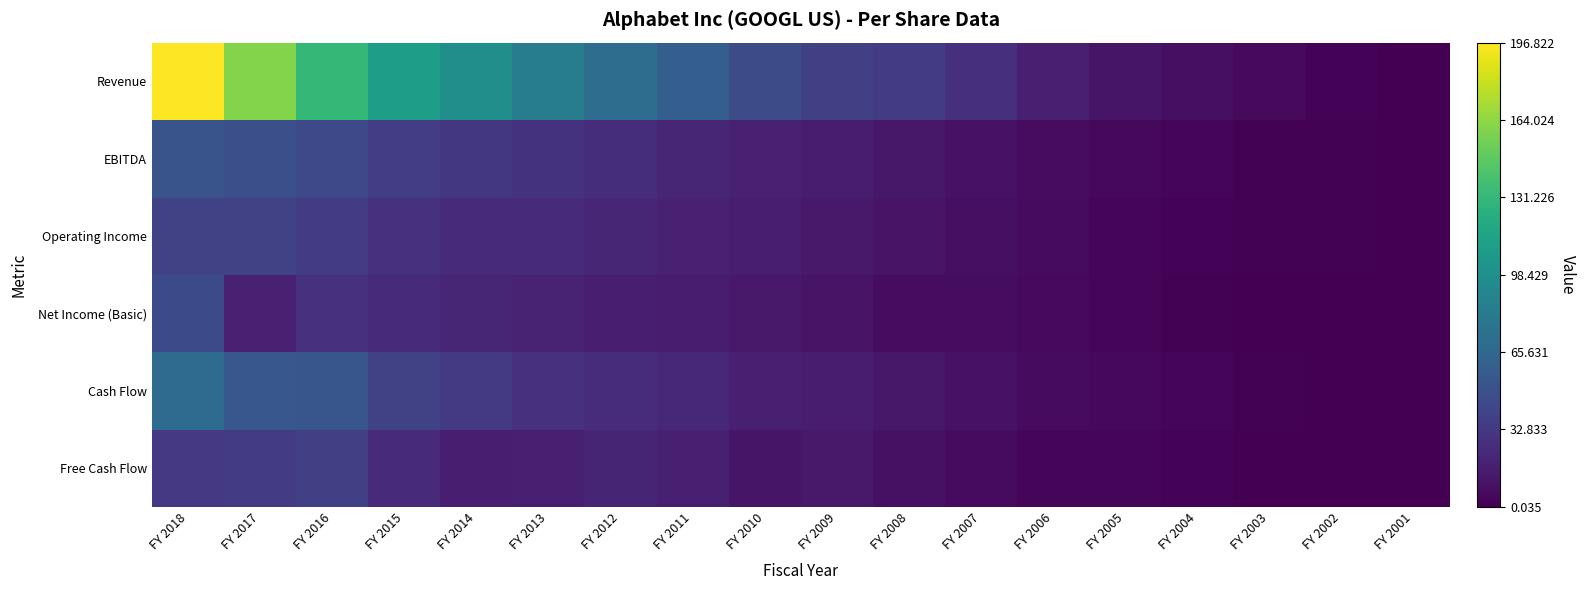

At which category is the sum across all series the highest?

FY 2018